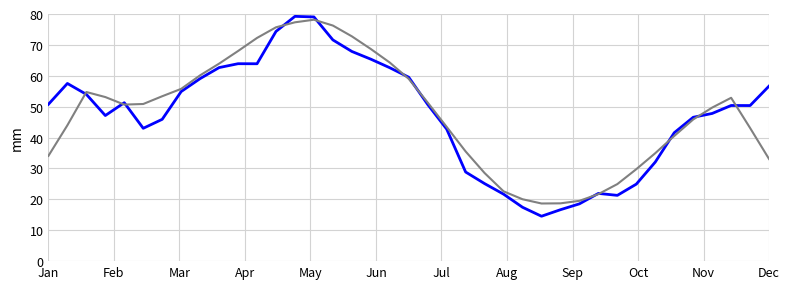

What is the greatest value displayed?

79.2